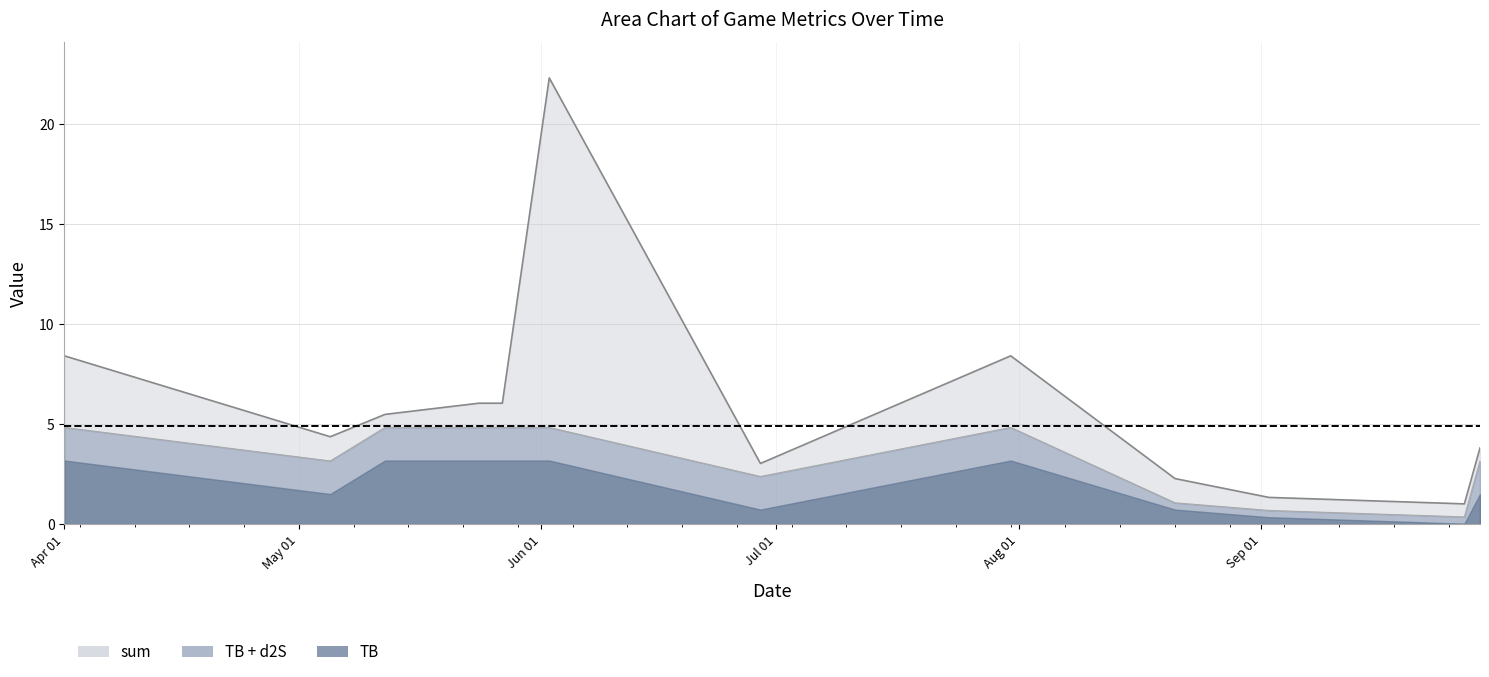

True or false: sum line has more than 0 interior local peaks.

True